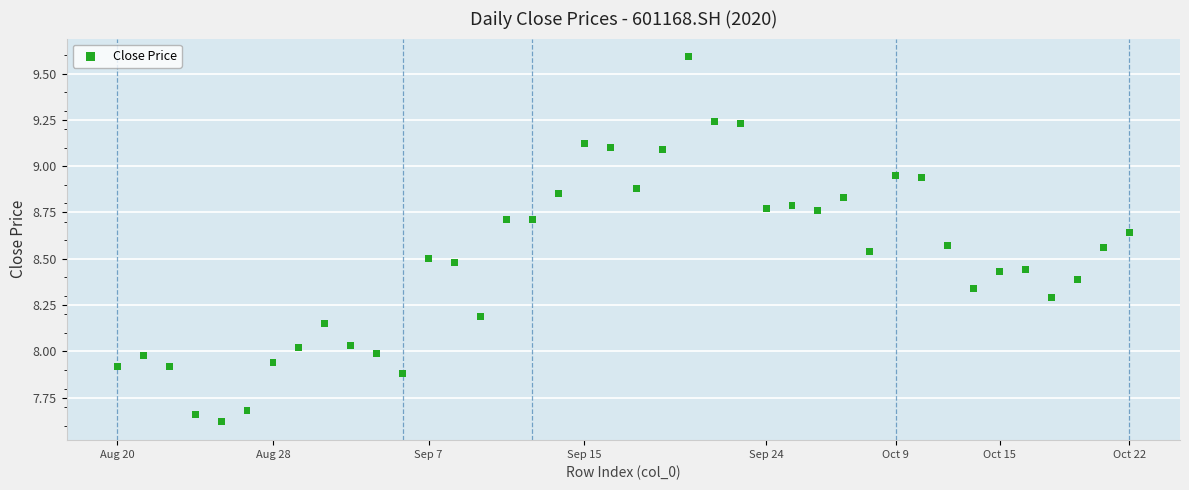

What is the range of Y values (max minus min)?

2.0